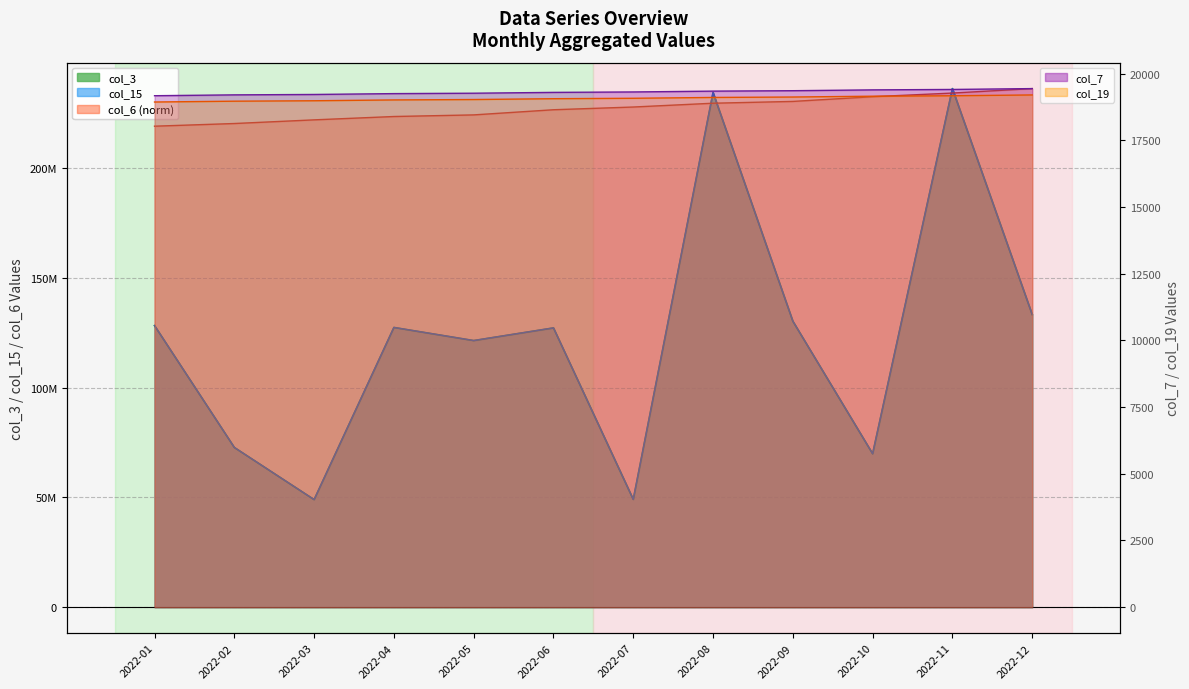

What is the spread (max minus min) of values at 2022-06?

226692835.8